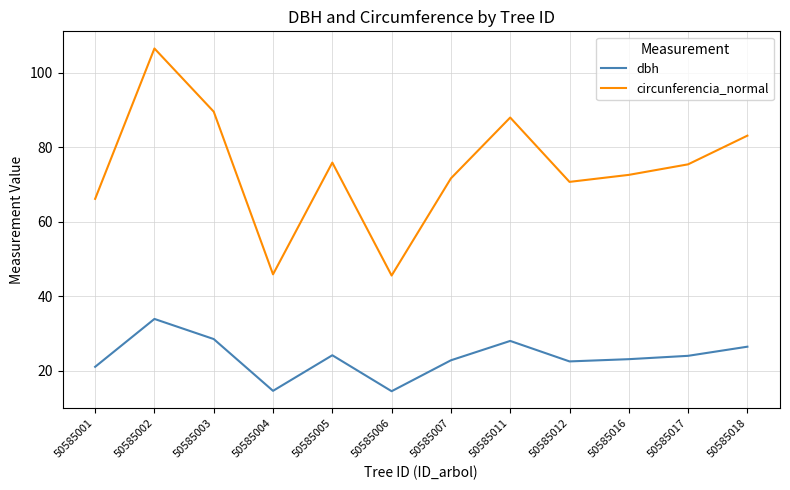

List the series in order of their peak value, highest first.

circunferencia_normal, dbh